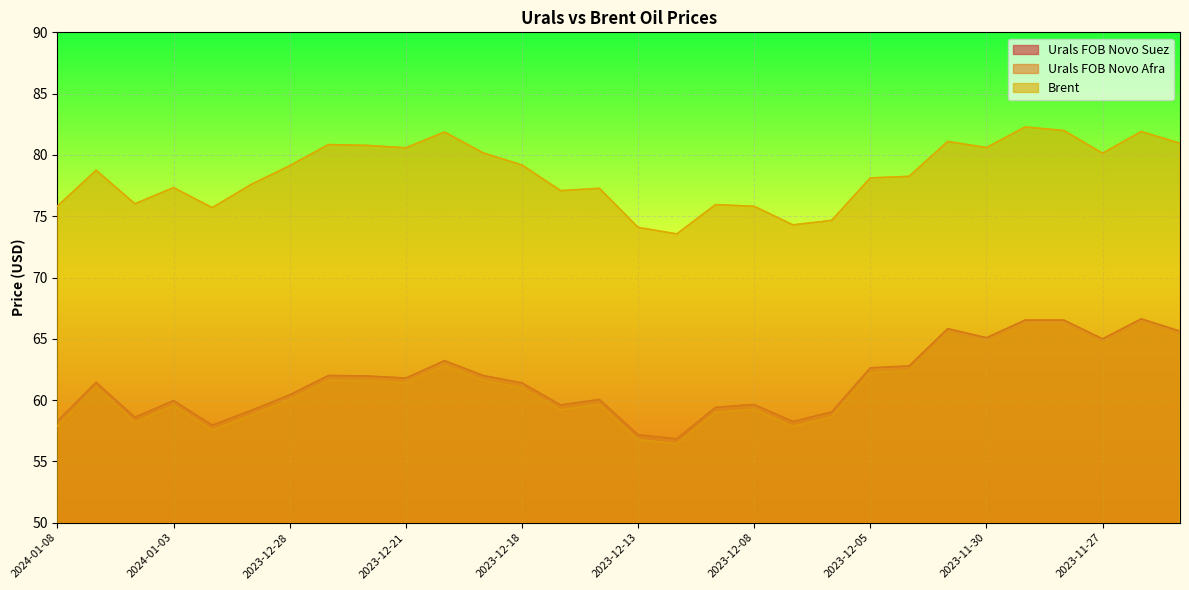

How many data points in Urals FOB Novo Afra are less than 61?

14